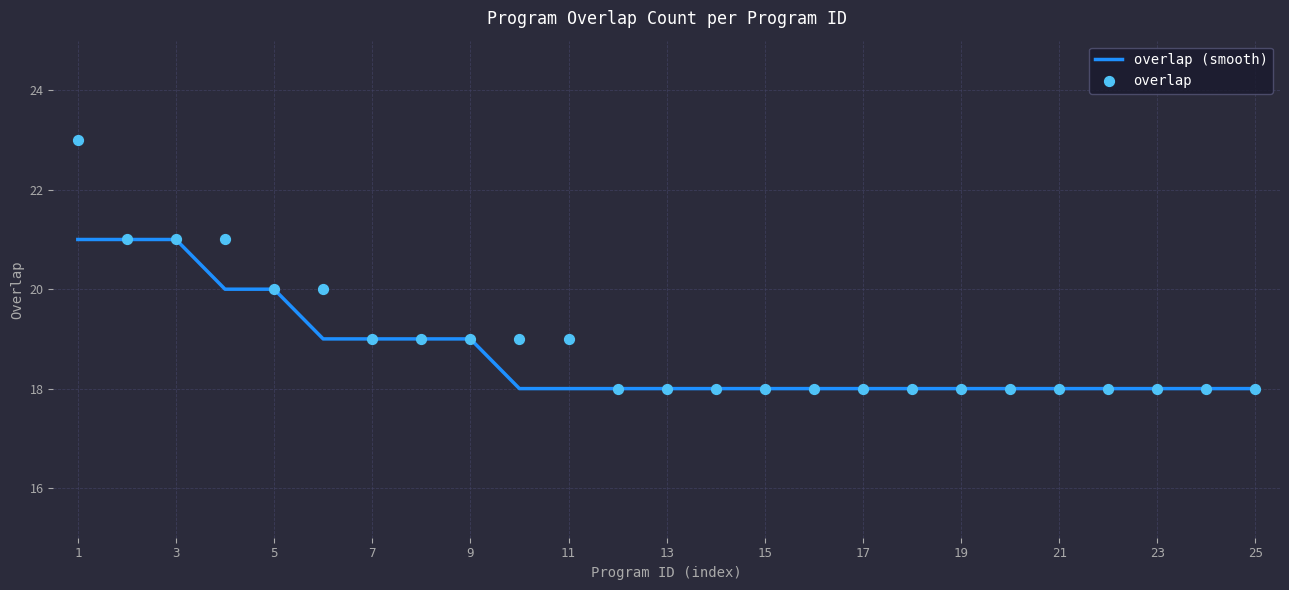

Which series has the largest Y range (max minus min)?

overlap